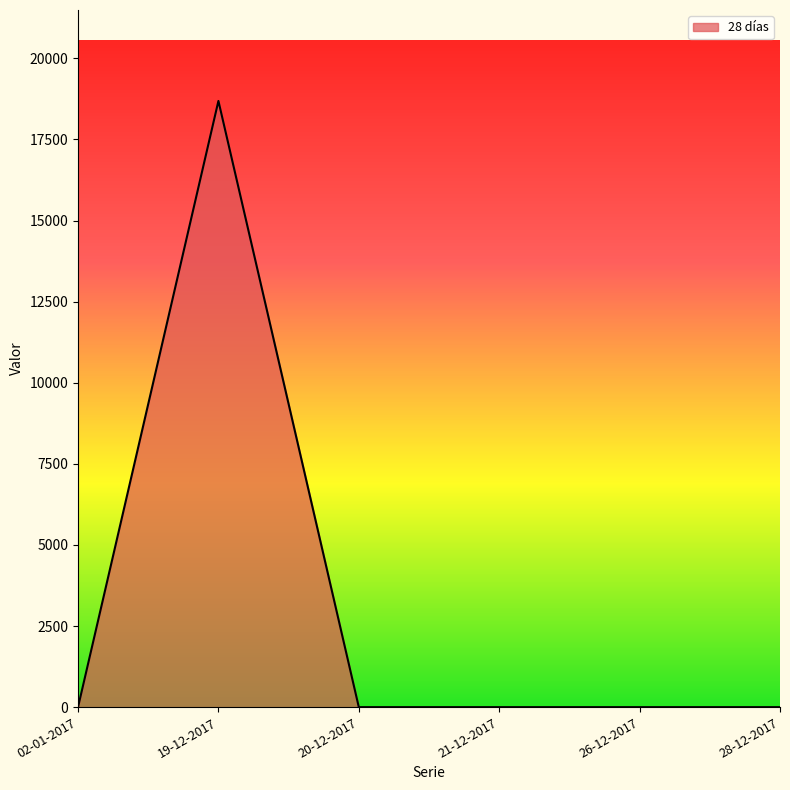

True or false: the data shows 0 at 21-12-2017.

True